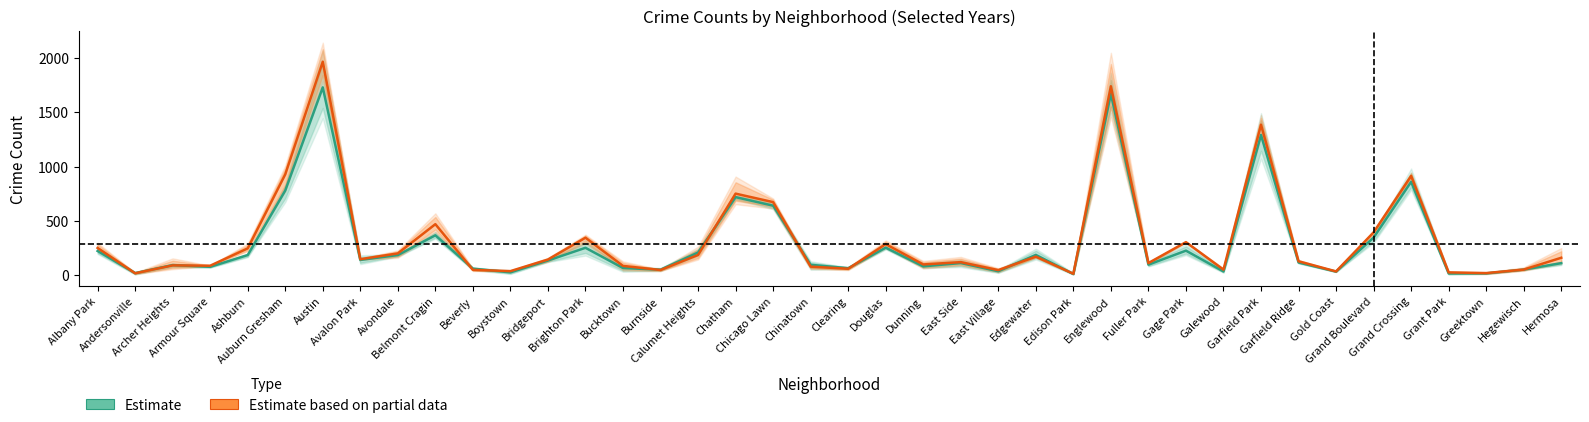

Where do Estimate based on partial data and Estimate first cross each other?

Albany Park and Andersonville